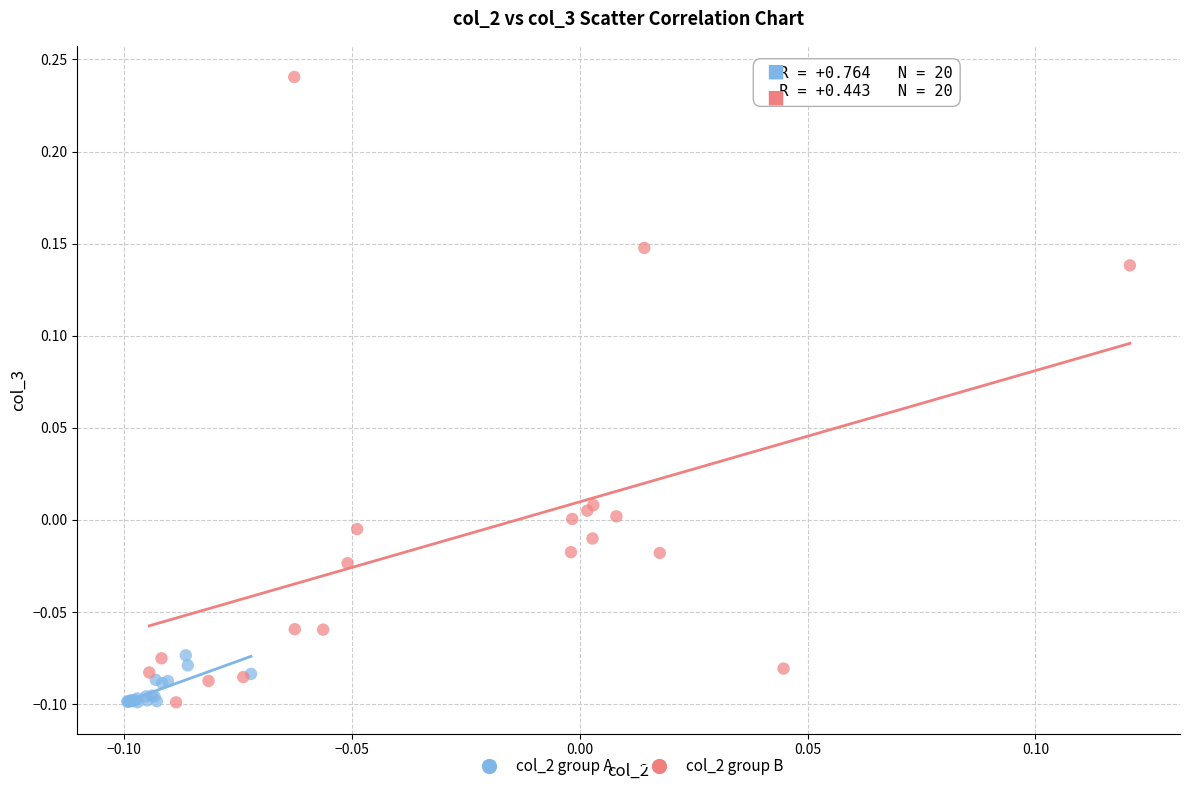

Which series has the widest spread of Y values?

col_2 group B